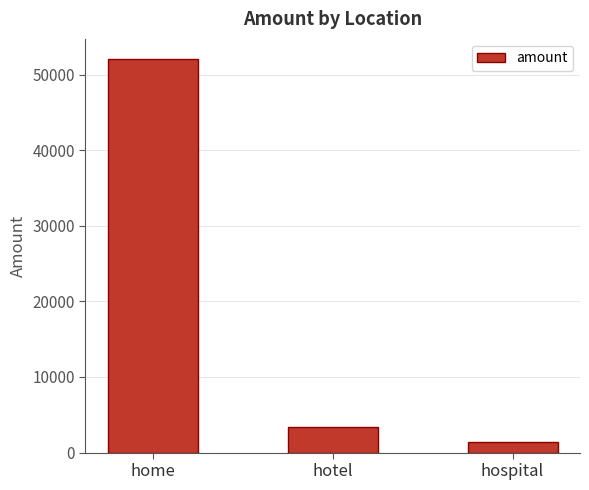

The chart shows a value of 15020 at home. True or false?

False